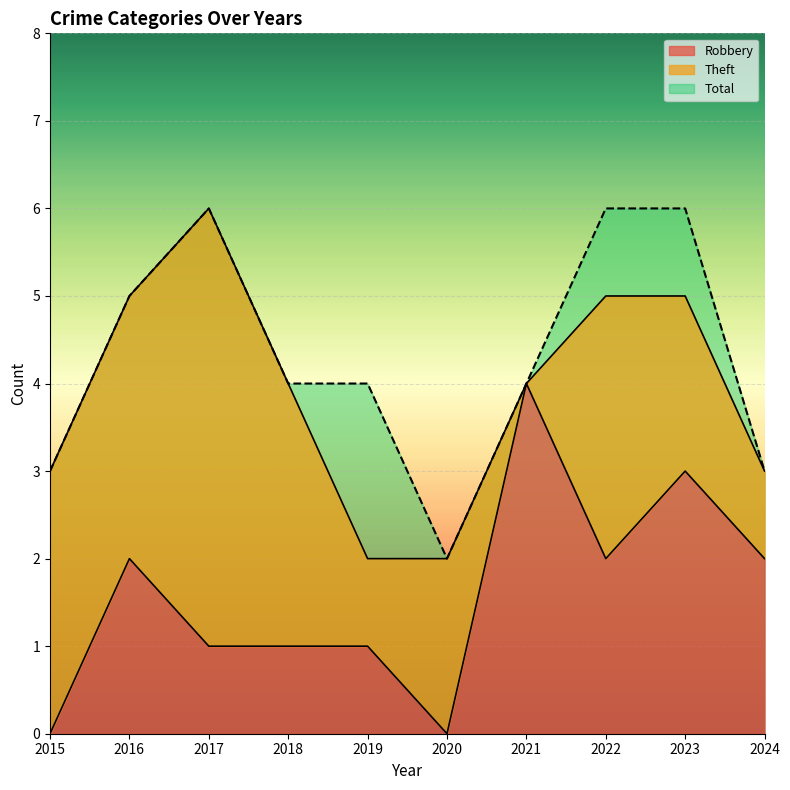

At which label does Robbery reach its minimum?

2015